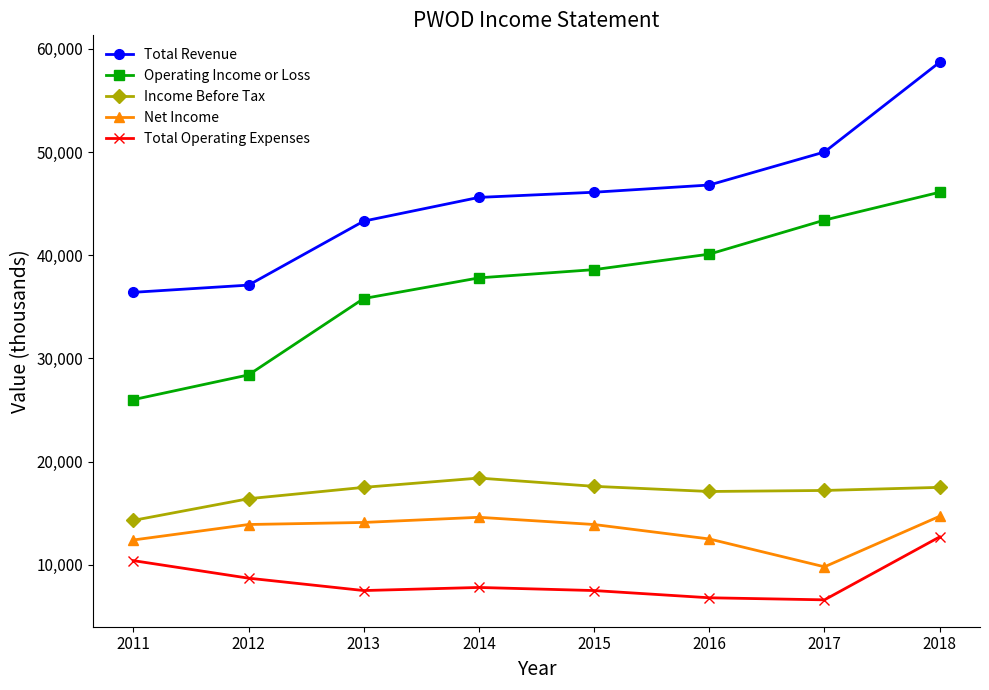

True or false: Income Before Tax and Net Income cross at least once.

False